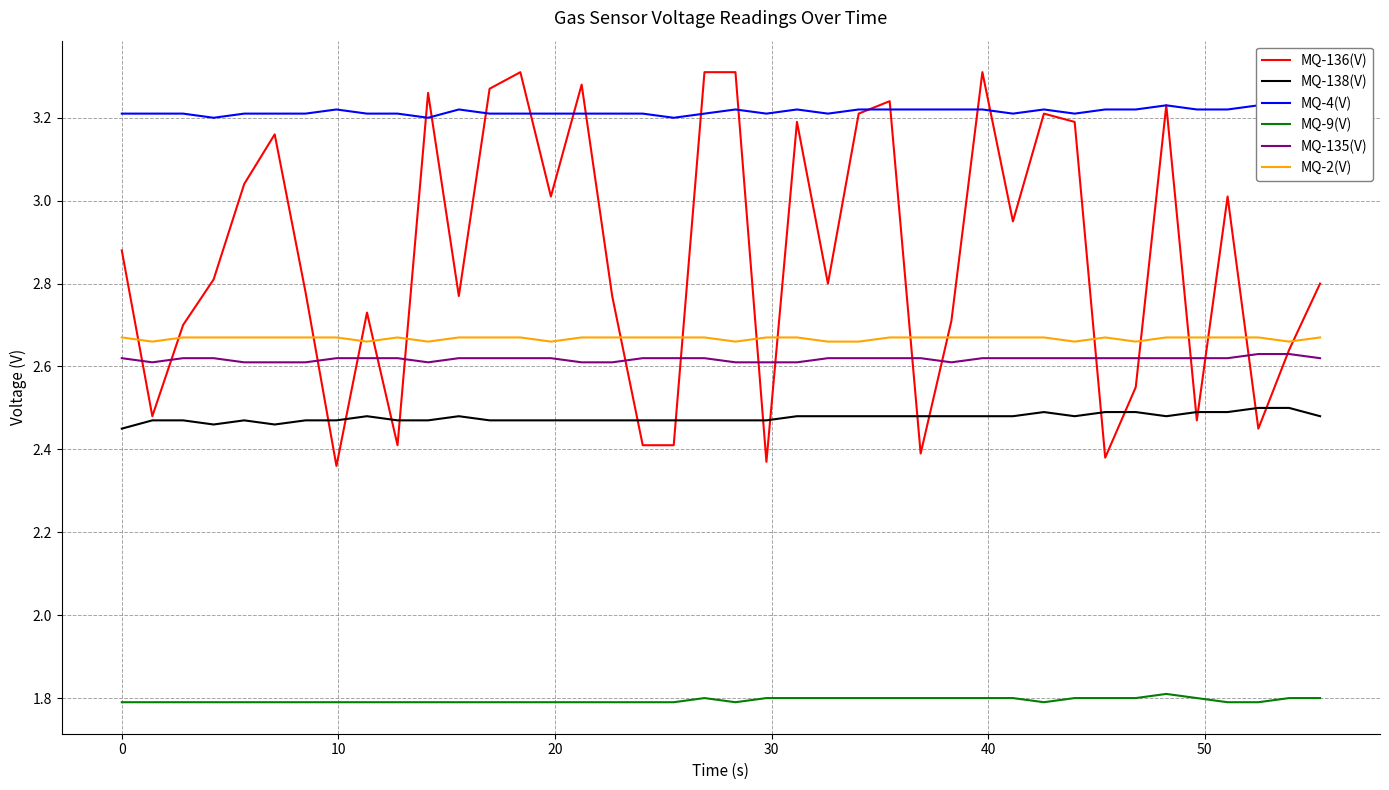

True or false: MQ-9(V) and MQ-2(V) intersect in this chart.

False